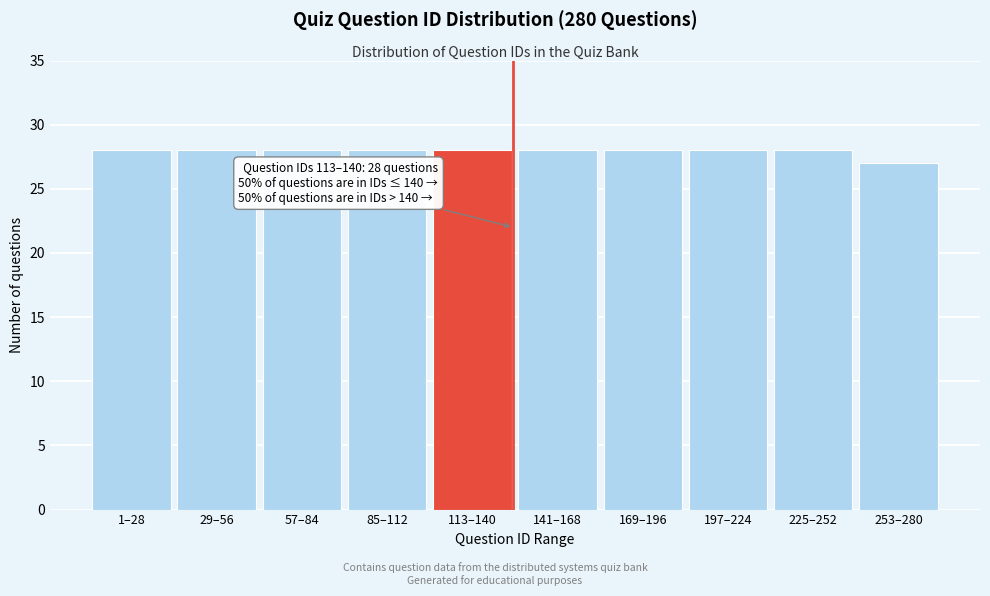

Reading left to right, transcribe all the data shown in this chart.

28	28	28	28	28	28	28	28	28	27